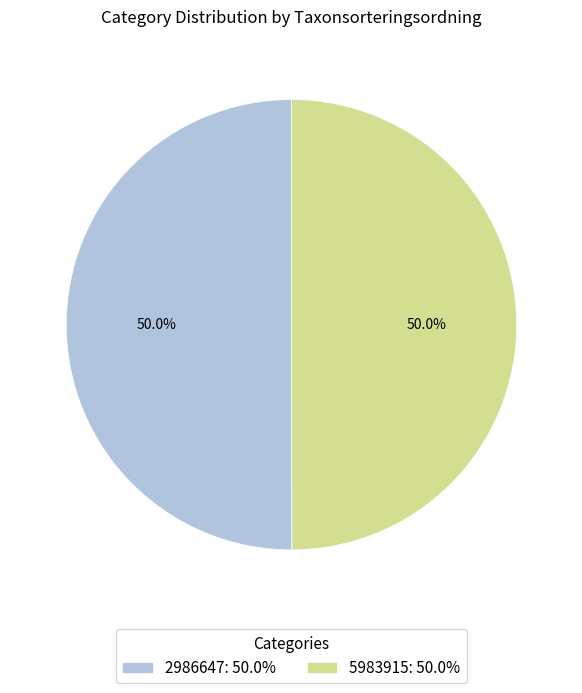

Count the number of slices in the pie.

2